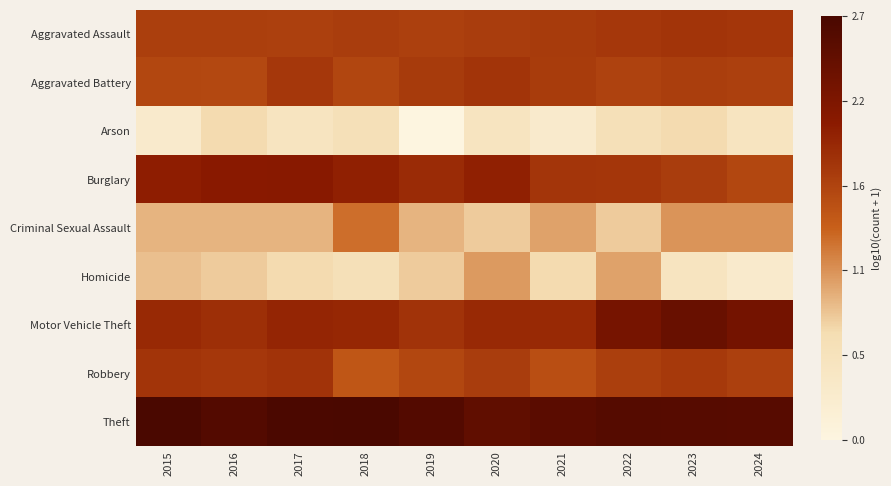

Reading left to right, what are all the values shown in this chart?

Aggravated Assault: 2015=1.7	2016=1.7	2017=1.7	2018=1.7	2019=1.7	2020=1.7	2021=1.7	2022=1.7	2023=1.8	2024=1.8
Aggravated Battery: 2015=1.6	2016=1.6	2017=1.7	2018=1.6	2019=1.7	2020=1.8	2021=1.7	2022=1.6	2023=1.7	2024=1.7
Arson: 2015=0.3	2016=0.7	2017=0.5	2018=0.6	2019=0.0	2020=0.5	2021=0.3	2022=0.6	2023=0.7	2024=0.5
Burglary: 2015=2.0	2016=2.1	2017=2.1	2018=2.0	2019=1.9	2020=2.0	2021=1.8	2022=1.8	2023=1.7	2024=1.6
Criminal Sexual Assault: 2015=0.9	2016=0.9	2017=0.9	2018=1.3	2019=0.9	2020=0.8	2021=1.0	2022=0.8	2023=1.1	2024=1.1
Homicide: 2015=0.8	2016=0.8	2017=0.7	2018=0.6	2019=0.8	2020=1.0	2021=0.7	2022=1.0	2023=0.5	2024=0.3
Motor Vehicle Theft: 2015=1.9	2016=1.8	2017=1.9	2018=1.9	2019=1.8	2020=1.9	2021=1.9	2022=2.2	2023=2.4	2024=2.3
Robbery: 2015=1.8	2016=1.7	2017=1.8	2018=1.4	2019=1.6	2020=1.7	2021=1.5	2022=1.7	2023=1.7	2024=1.7
Theft: 2015=2.7	2016=2.6	2017=2.7	2018=2.7	2019=2.6	2020=2.5	2021=2.5	2022=2.6	2023=2.6	2024=2.6